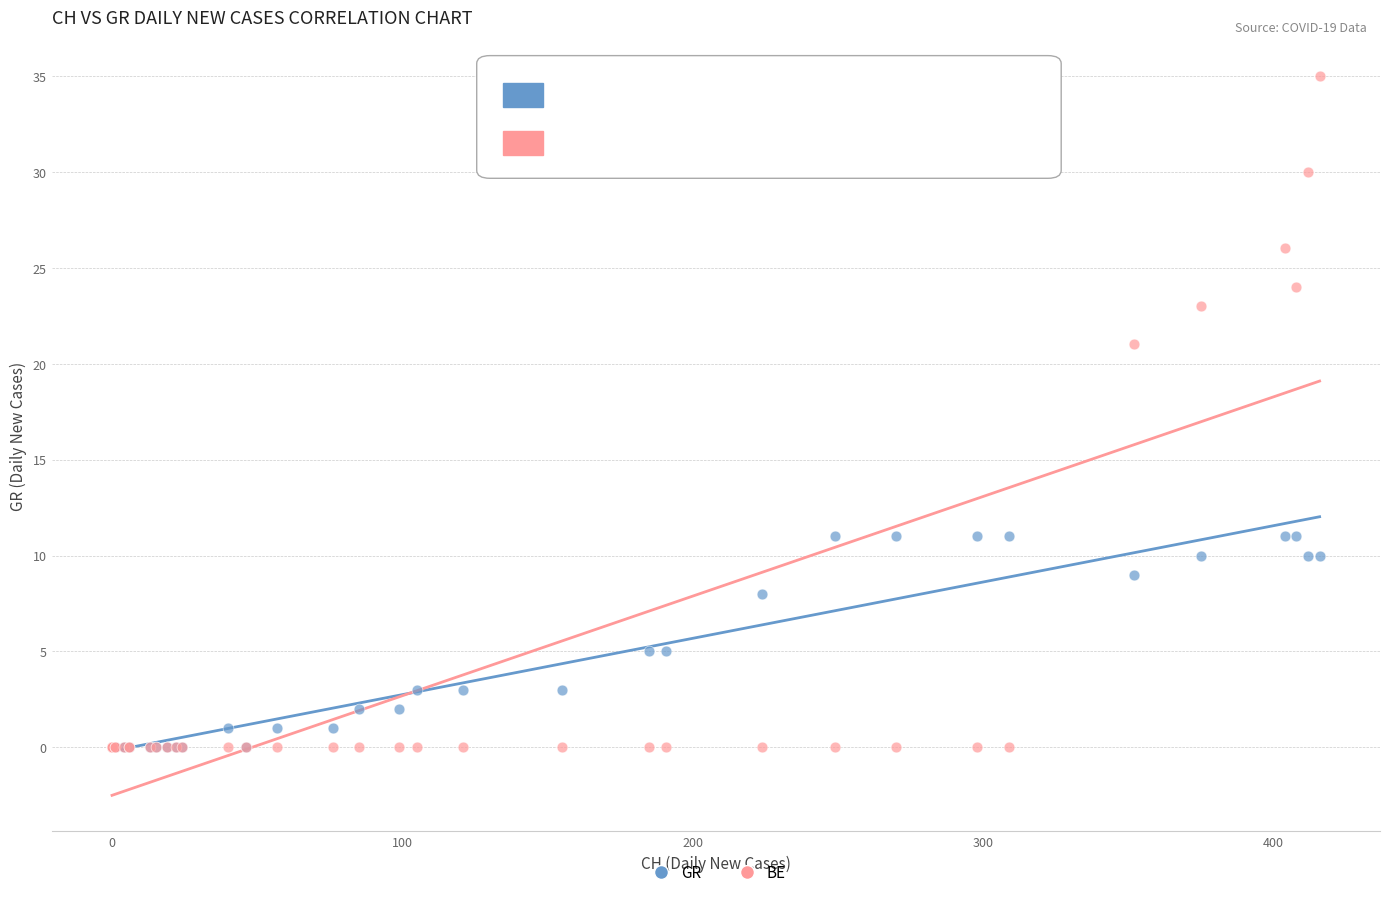

In the BE series, what Y value is closest to 17?

21